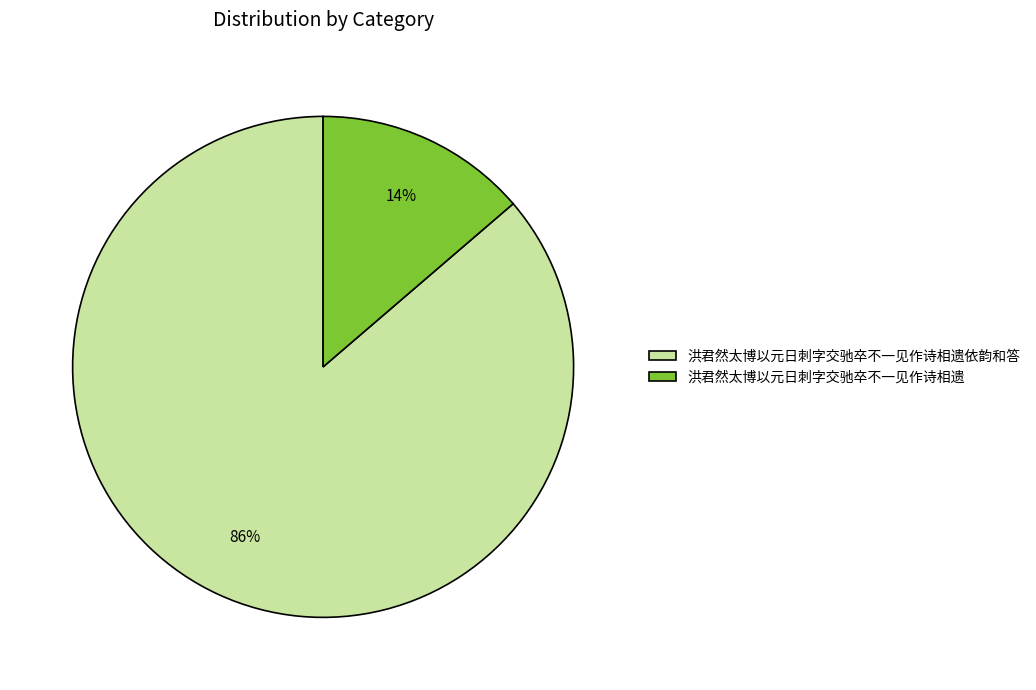

Is the sum of 洪君然太博以元日刺字交驰卒不一见作诗相遗依韵和答 and 洪君然太博以元日刺字交驰卒不一见作诗相遗 greater than half?

Yes